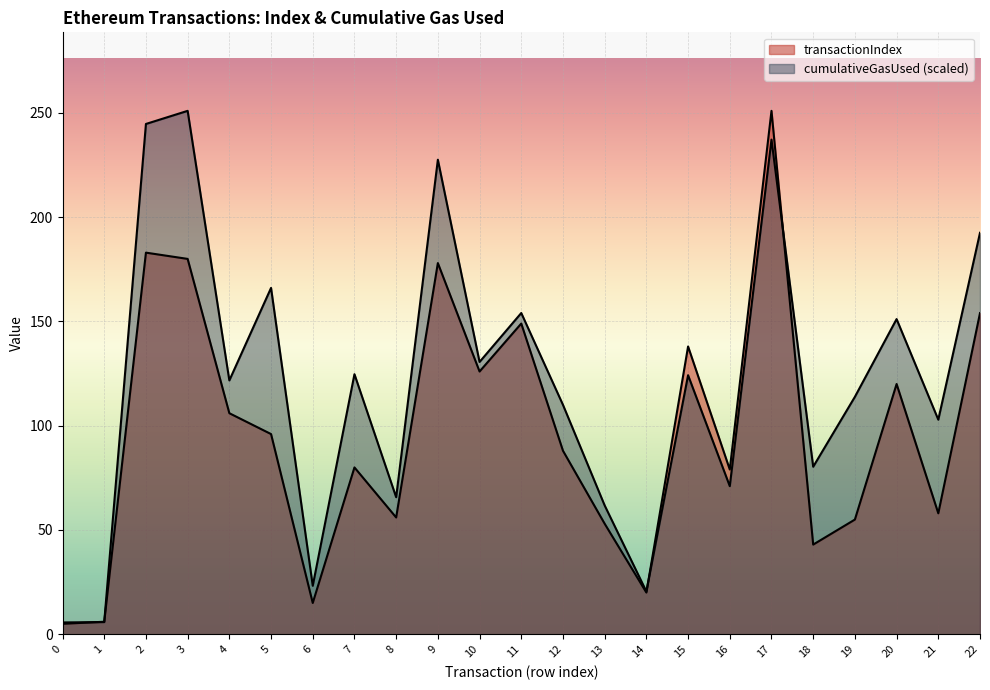

How many series are shown in this chart?

2